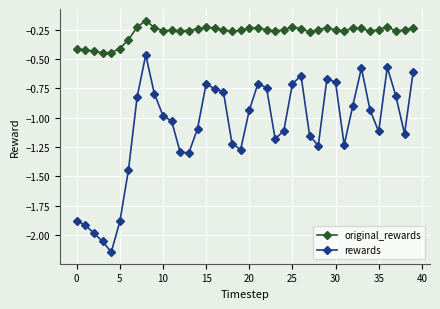

True or false: rewards and original_rewards intersect in this chart.

False